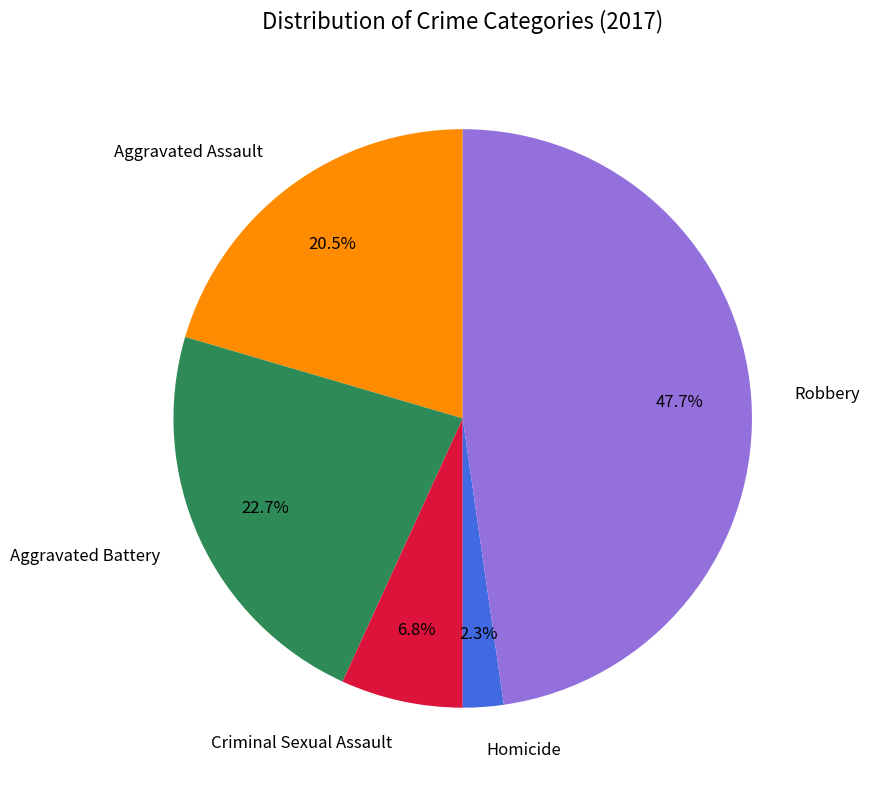

Is Robbery the majority of the pie?

No